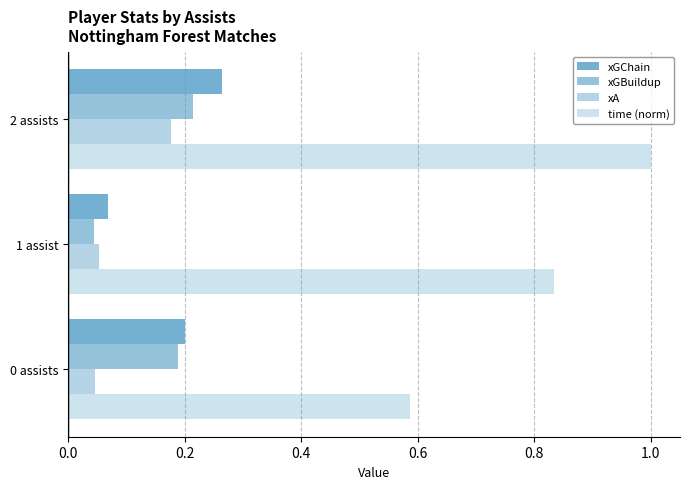

Rank the series by their maximum value, from highest to lowest.

time (norm), xGChain, xGBuildup, xA